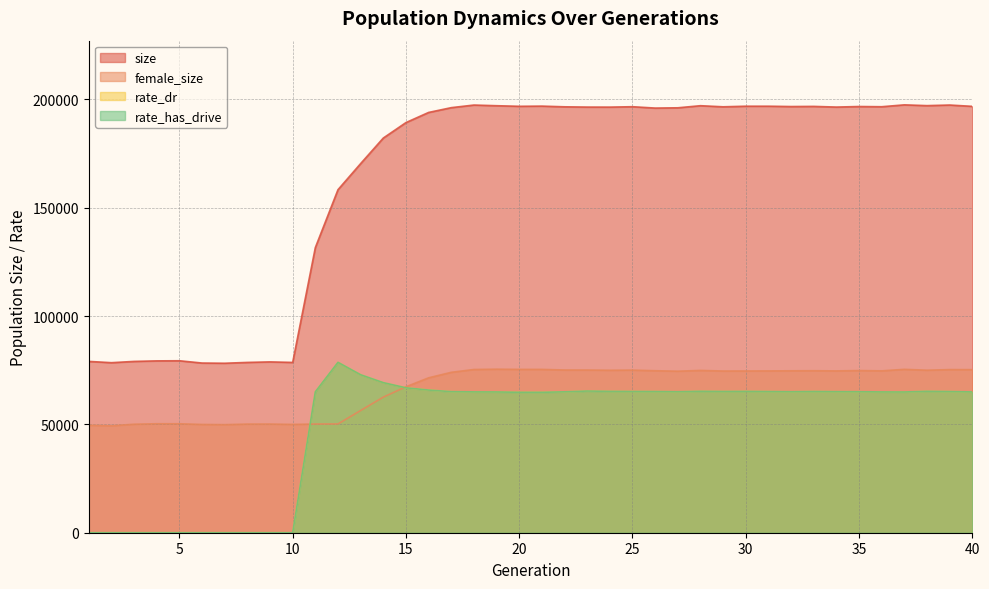

What is the spread (max minus min) of values at 20?

131991.0